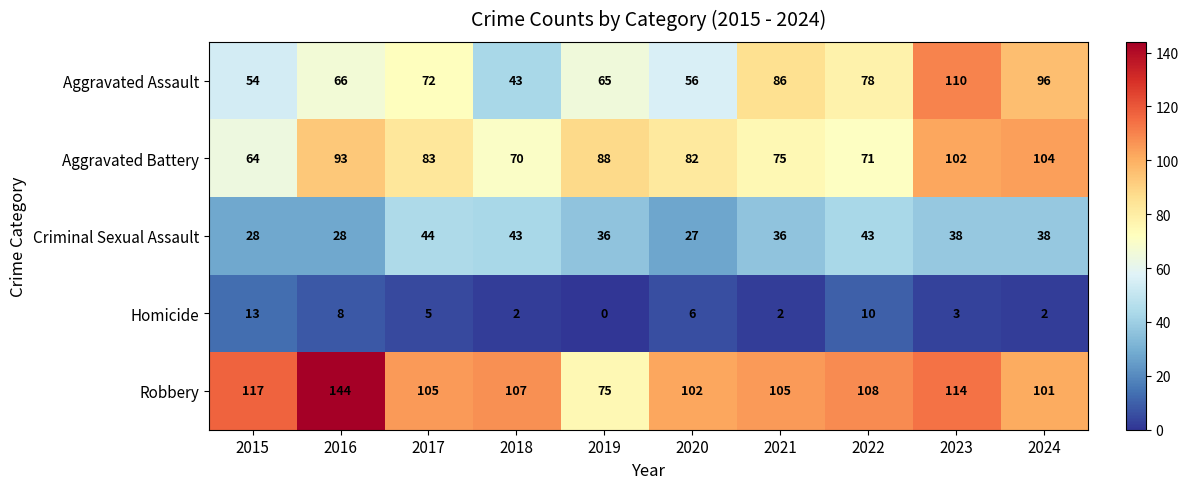

How many values in the Homicide series are below 5?

5